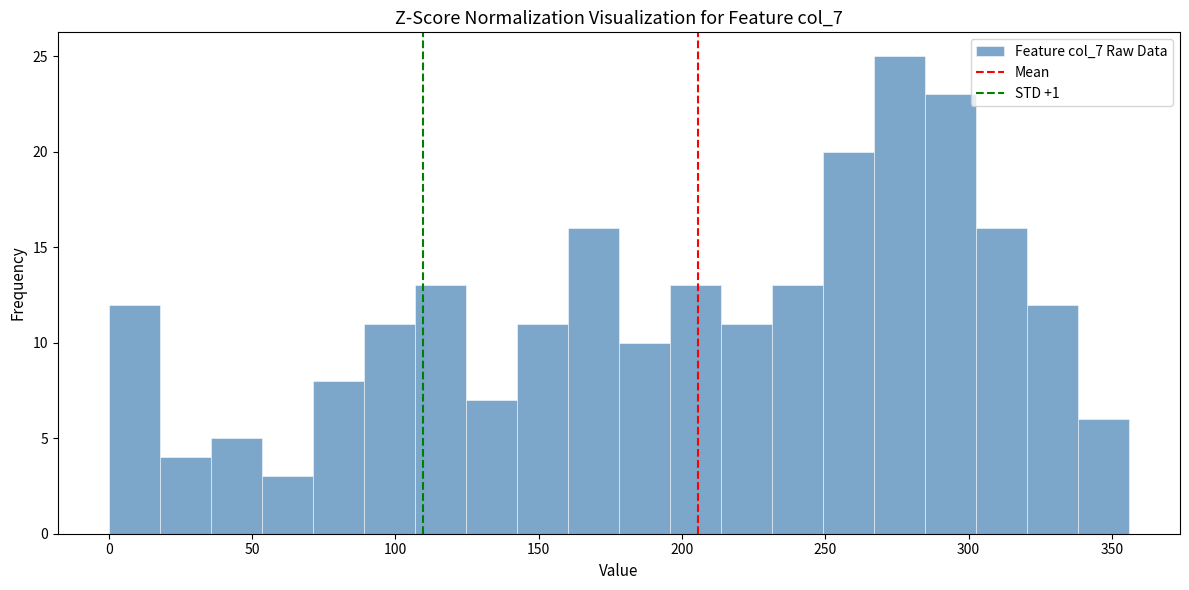

Around what value on the x-axis is the tallest bar? Give the approximate position of its centre, as read against the axis.

275